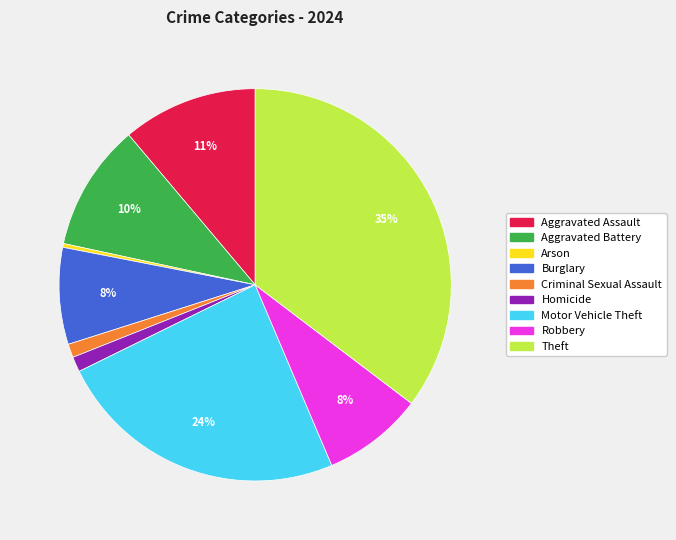

Which has a higher value, Homicide or Motor Vehicle Theft?

Motor Vehicle Theft